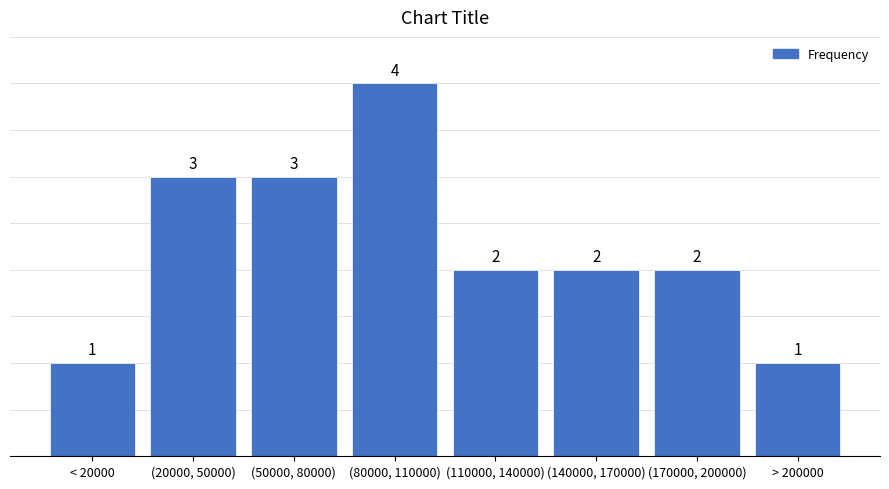

Reading left to right, transcribe all the data shown in this chart.

1	3	3	4	2	2	2	1